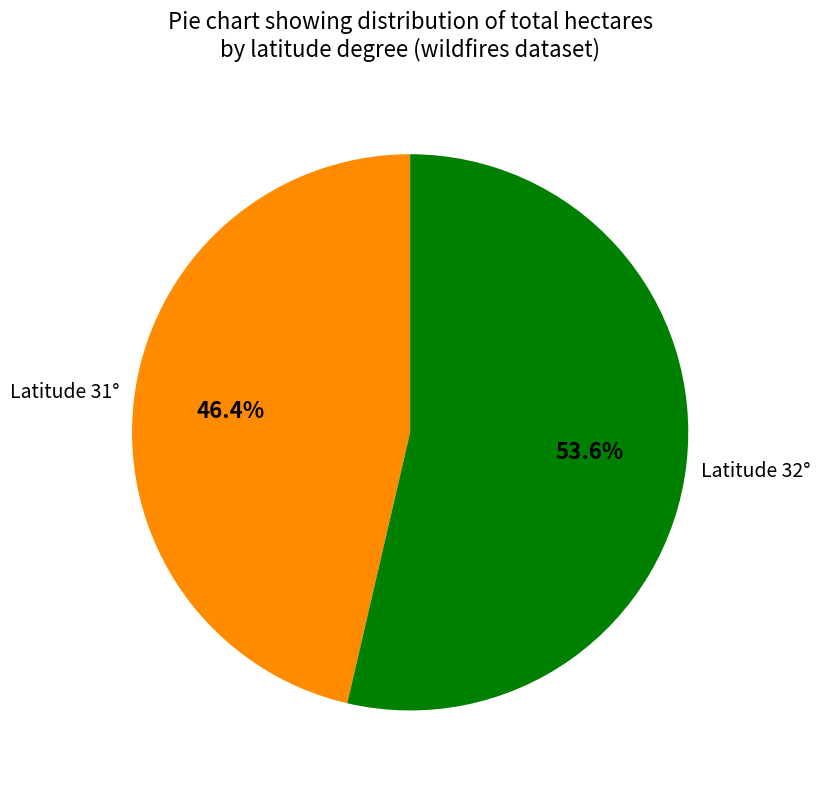

Is there a majority slice in this chart?

Yes